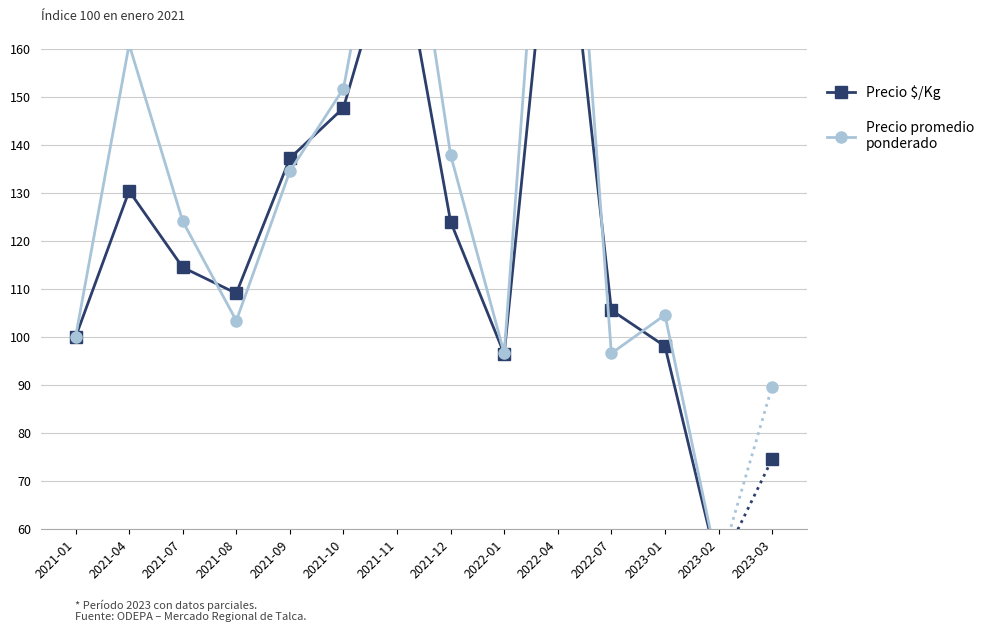

What is the label of the 8th point from the right?

2021-10